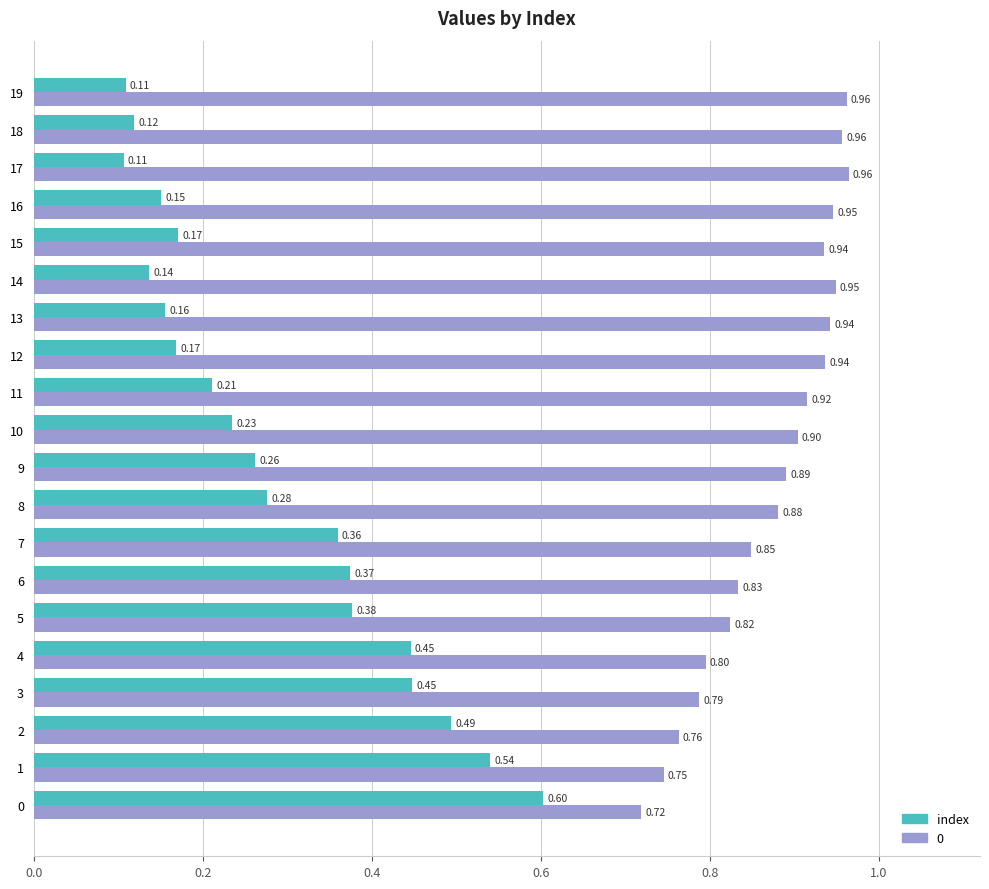

Between 12 and 19, which series saw the biggest shift?

index